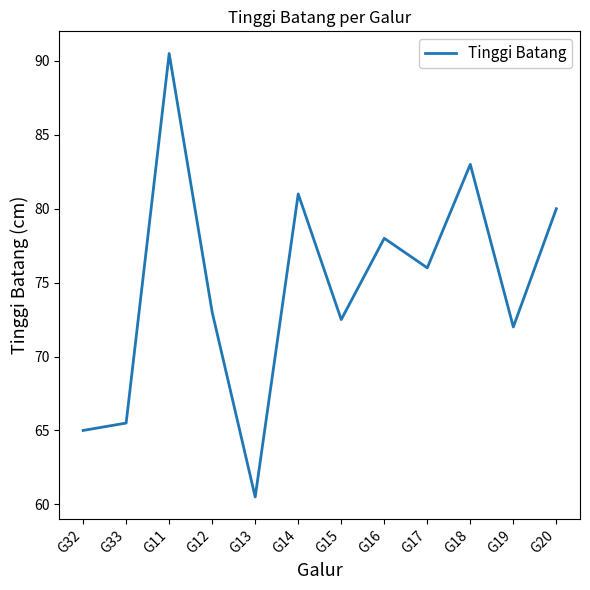

What is the ratio of the value at G16 to the value at G15?

1.1